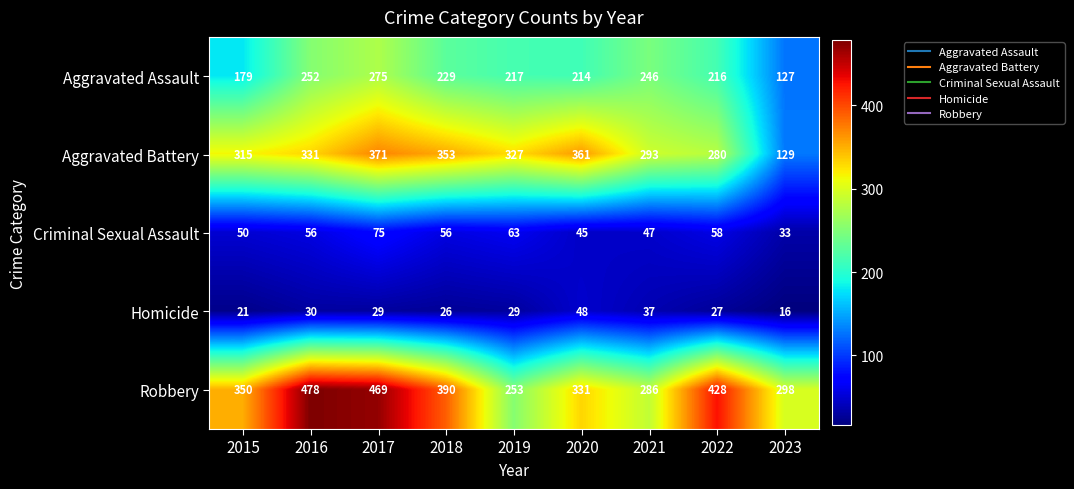

Where does the Homicide series first go above 29?

2016